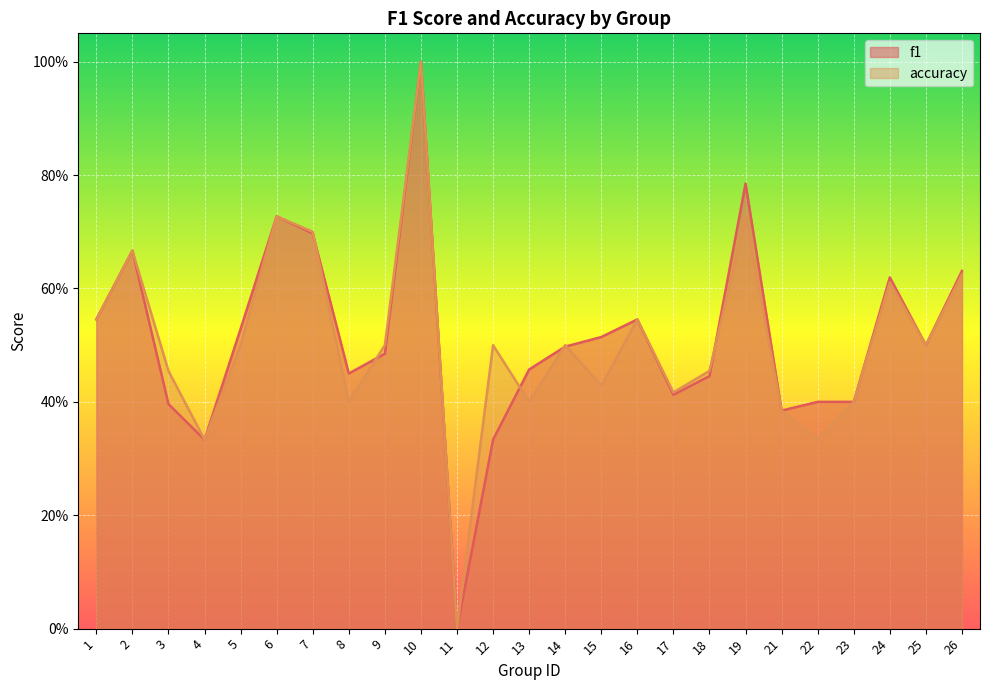

Read the accuracy value at 1.

0.5